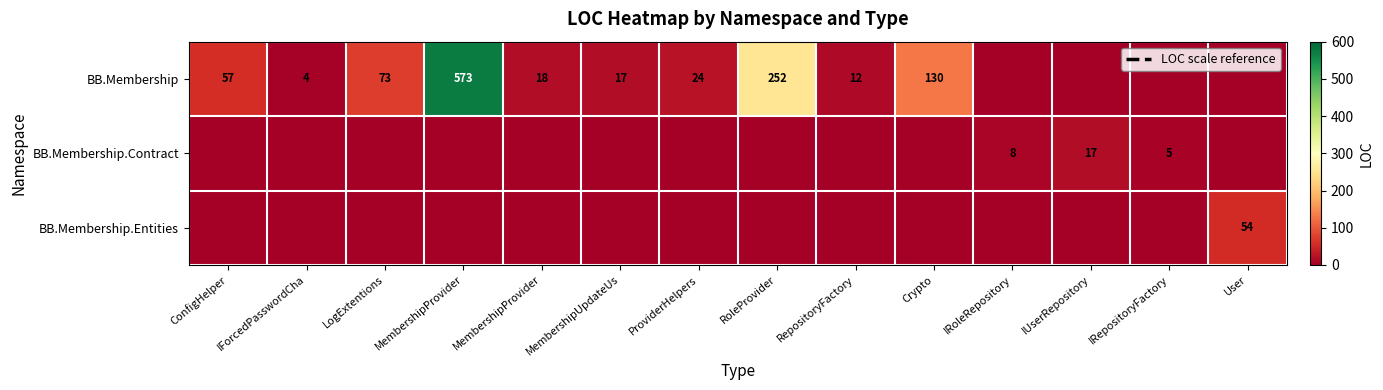

What is the approximate value of BB.Membership at ProviderHelpers?

24